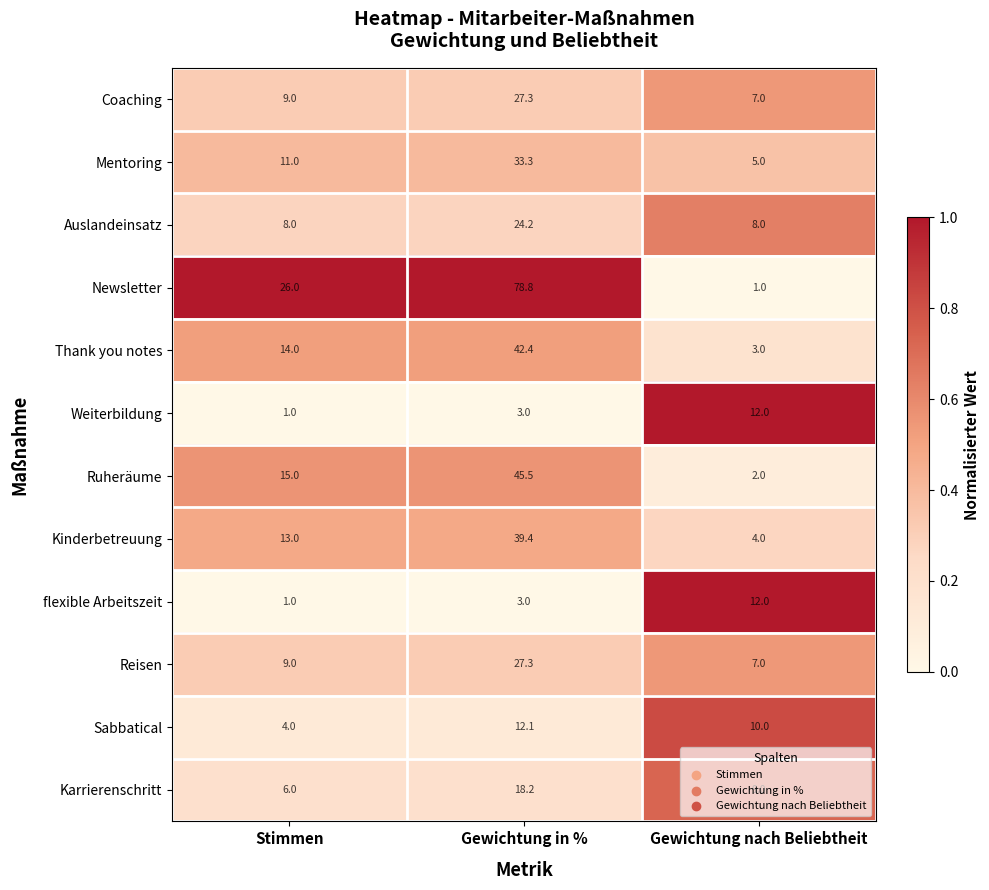

Between Gewichtung in % and Gewichtung nach Beliebtheit, which series saw the biggest shift?

Newsletter